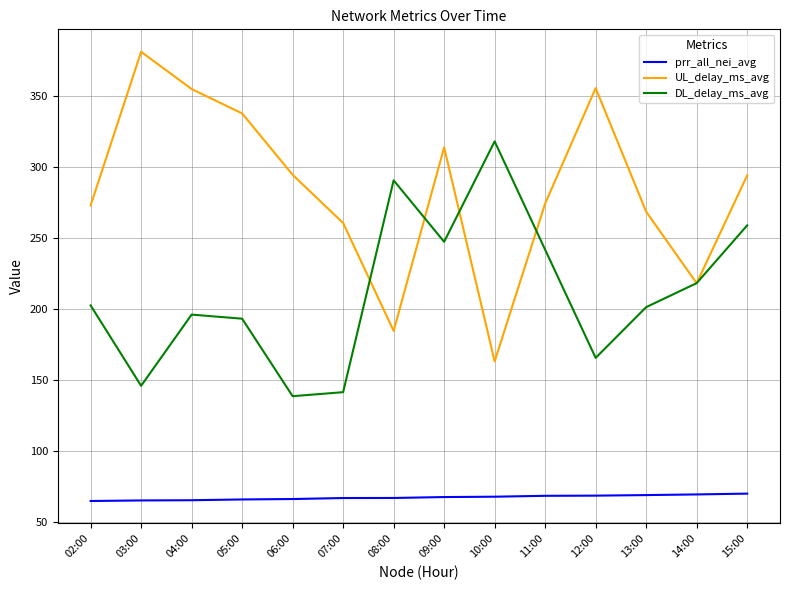

Which series has the largest total across all categories?

UL_delay_ms_avg